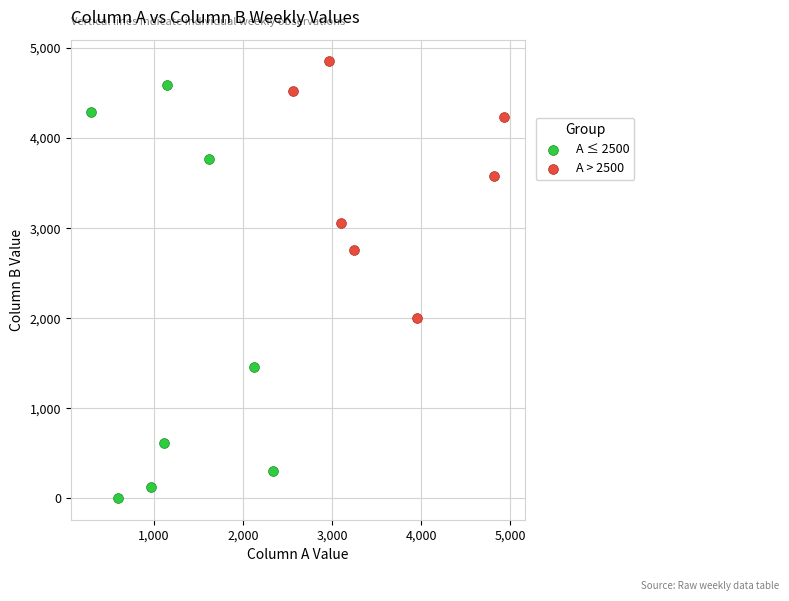

Which series contains the highest Y value?

A > 2500